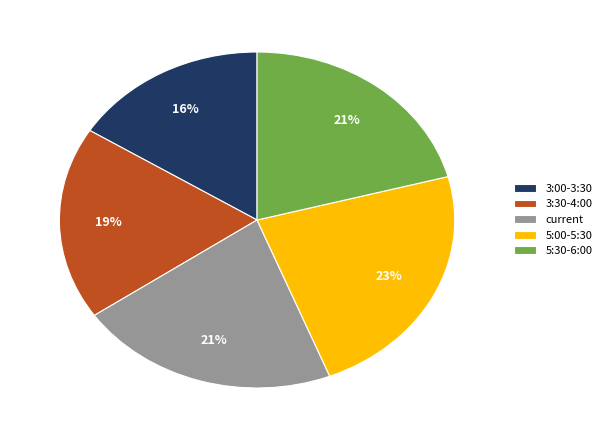

What percentage is the 3:00-3:30 slice, to the nearest percent?

16%